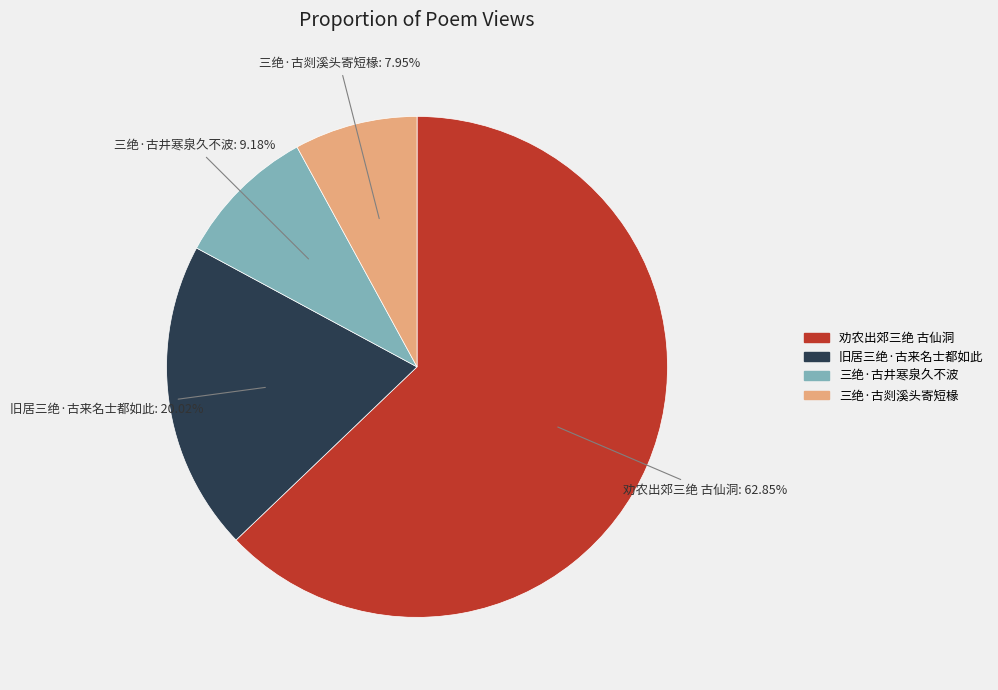

To the nearest percent, what is the combined percentage of 三绝·古剡溪头寄短椽 and 旧居三绝·古来名士都如此?

28%